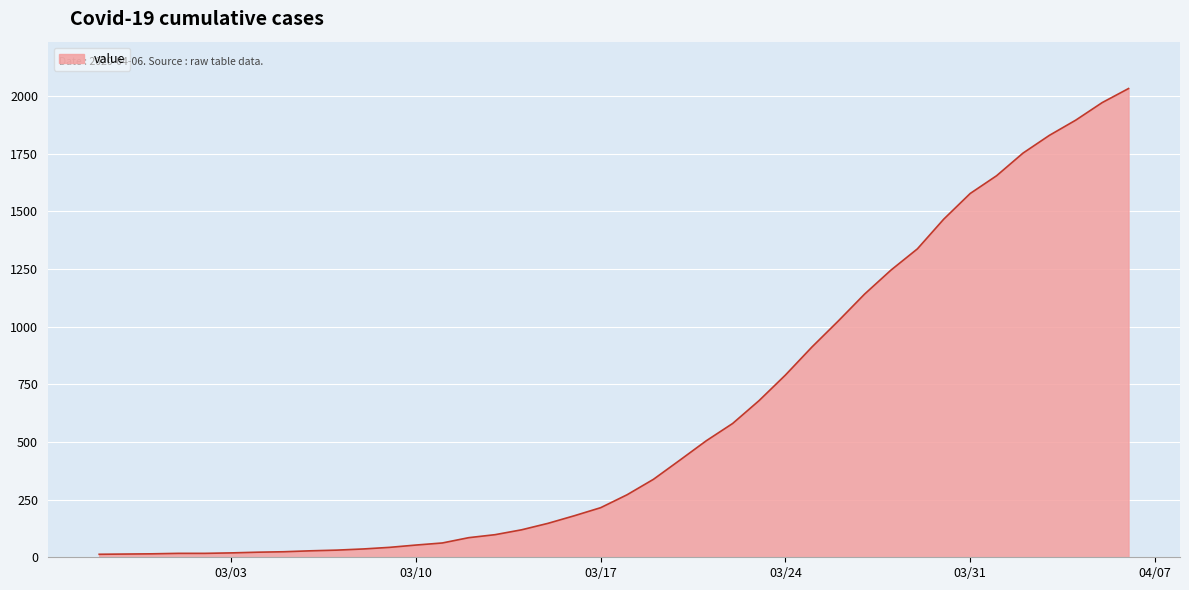

What is the difference between the maximum and minimum values?

2019